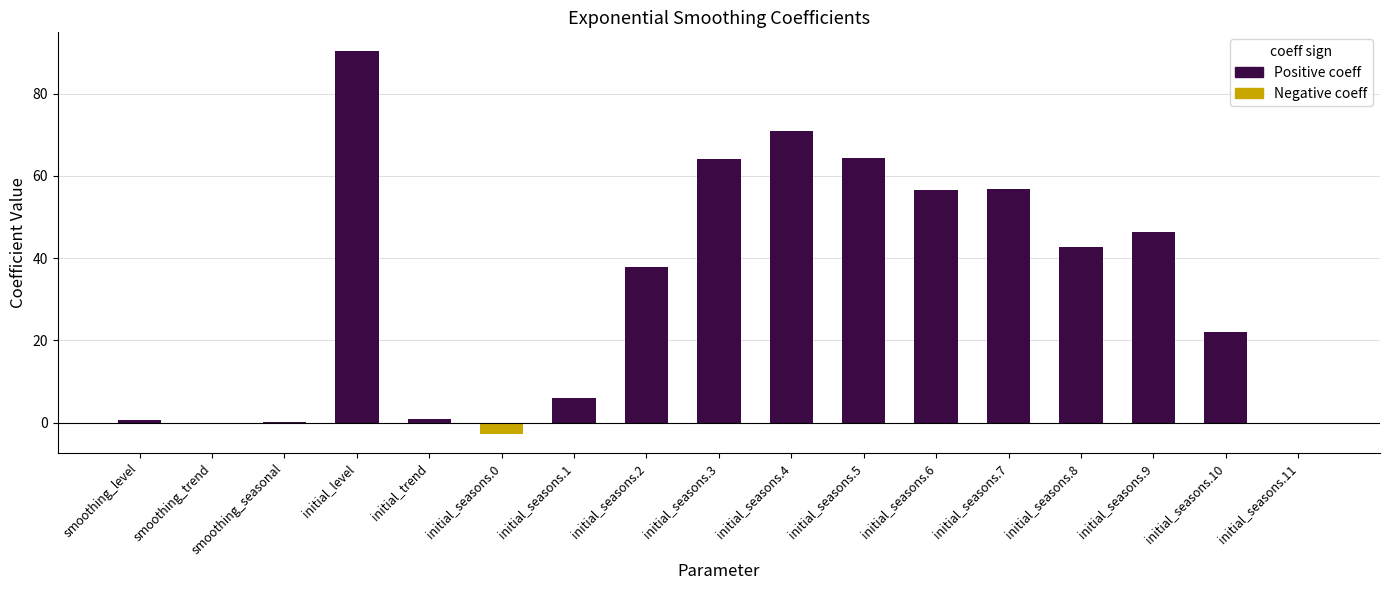

Reading right to left, extract all data points from this chart.

initial_seasons.11=-0.2	initial_seasons.10=22.1	initial_seasons.9=46.3	initial_seasons.8=42.6	initial_seasons.7=56.8	initial_seasons.6=56.6	initial_seasons.5=64.4	initial_seasons.4=70.8	initial_seasons.3=64.1	initial_seasons.2=37.9	initial_seasons.1=6.0	initial_seasons.0=-2.7	initial_trend=1.0	initial_level=90.2	smoothing_seasonal=0.2	smoothing_trend=0.0	smoothing_level=0.6